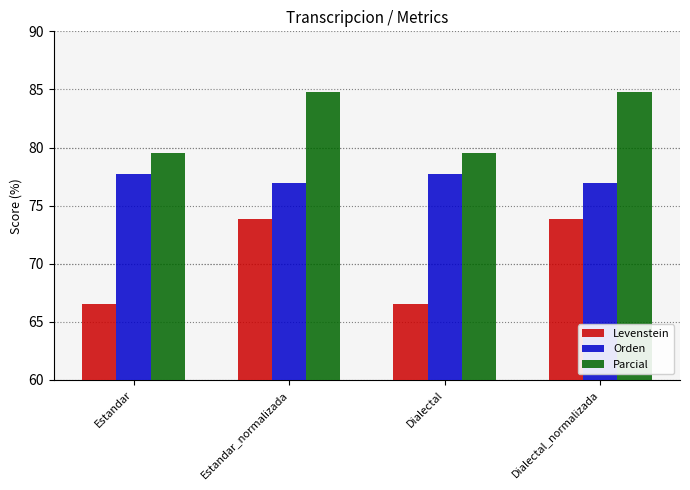

Which series has the largest range (max minus min)?

Levenstein